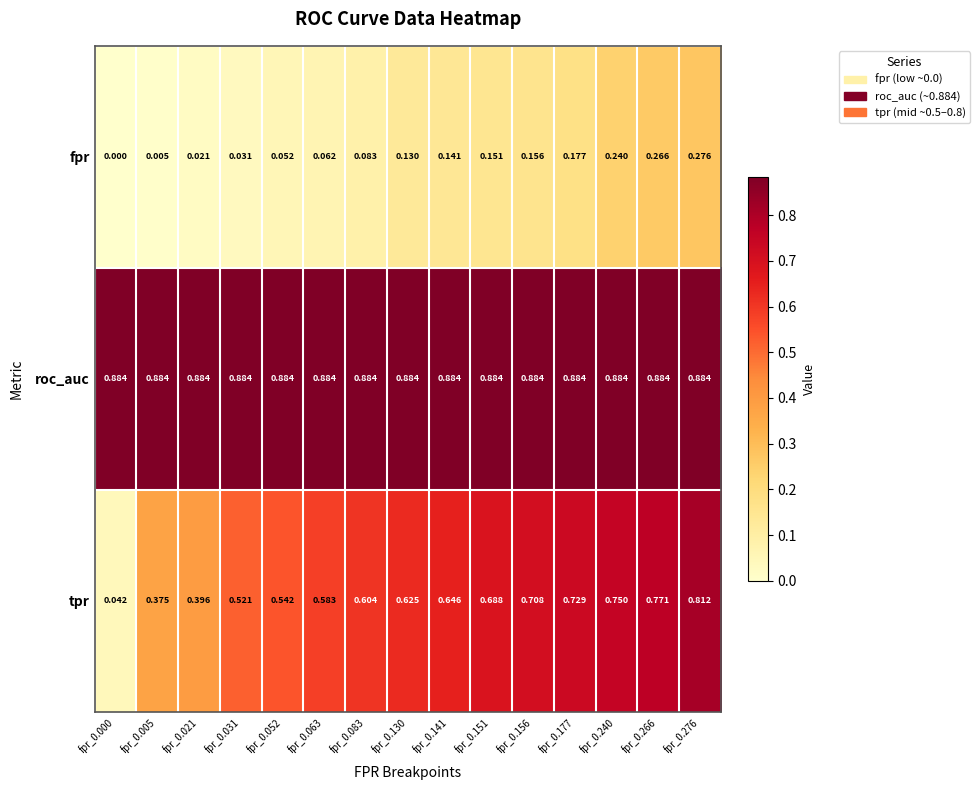

Is the value of tpr at fpr_0.052 greater than the value of fpr at fpr_0.000?

Yes